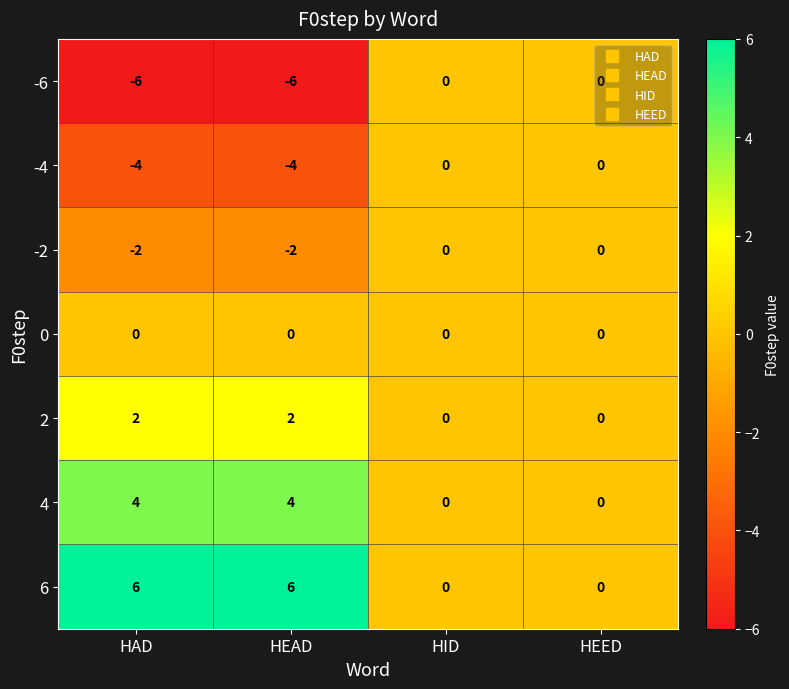

How many series are shown in this chart?

7